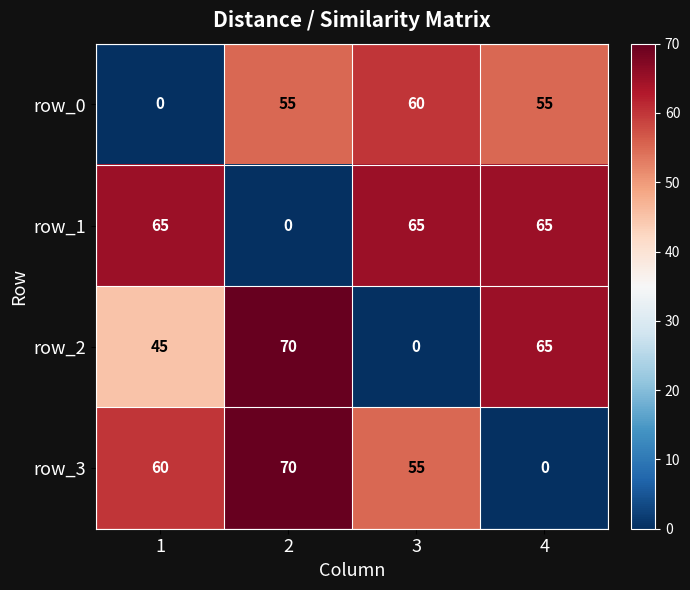

At 1, list the series in order from largest to smallest.

row_1, row_3, row_2, row_0